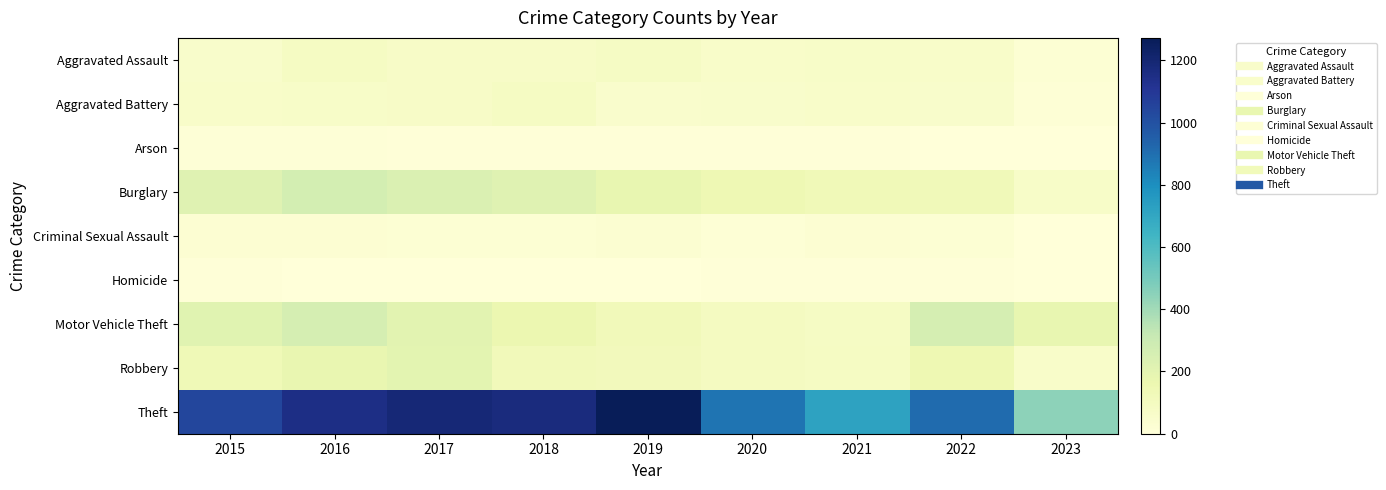

At how many categories does at least one series exceed 1236?

1